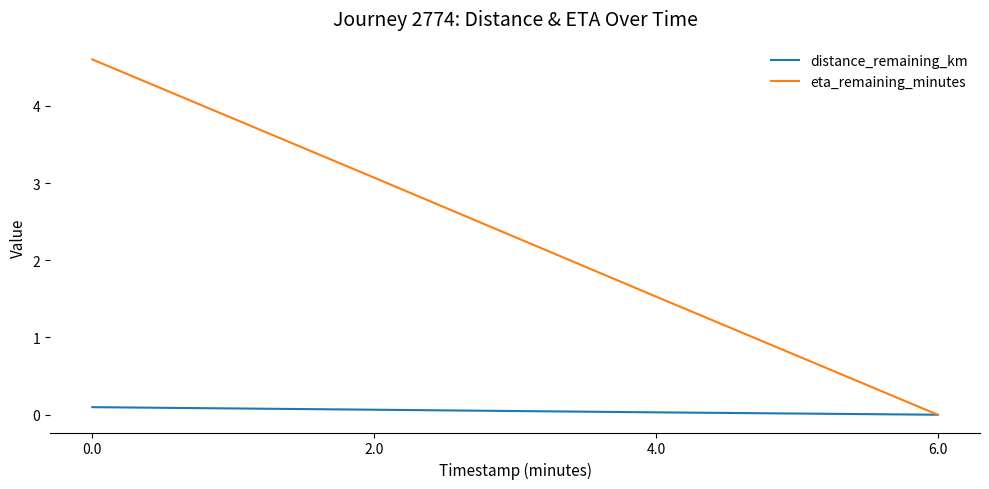

What is the difference between the second highest and minimum values in the eta_remaining_minutes series?

3.1